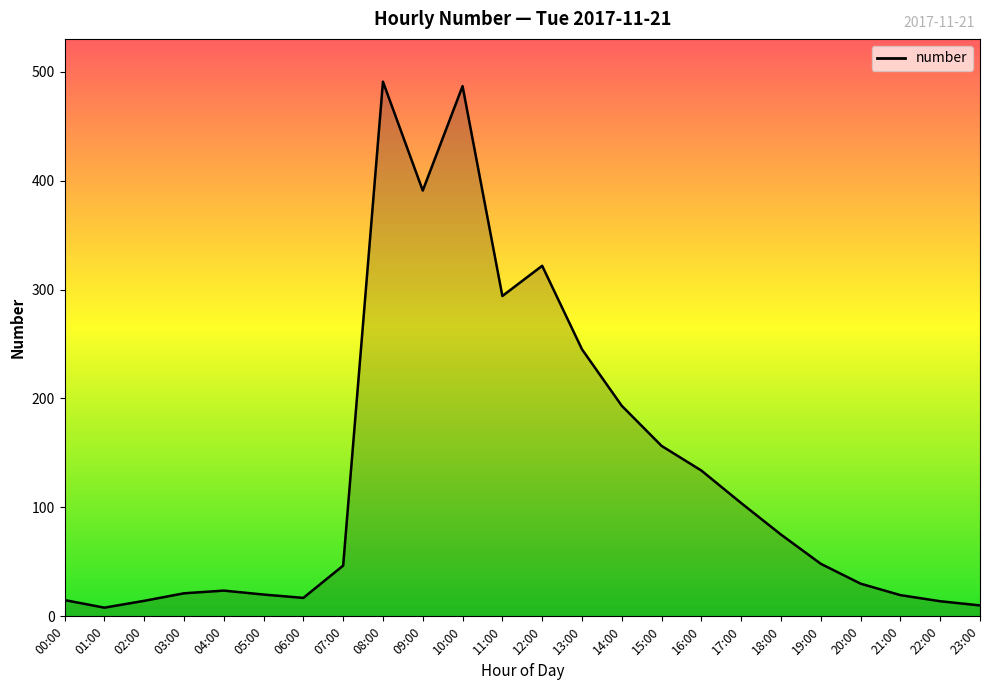

What is the maximum value shown in the chart?

490.8